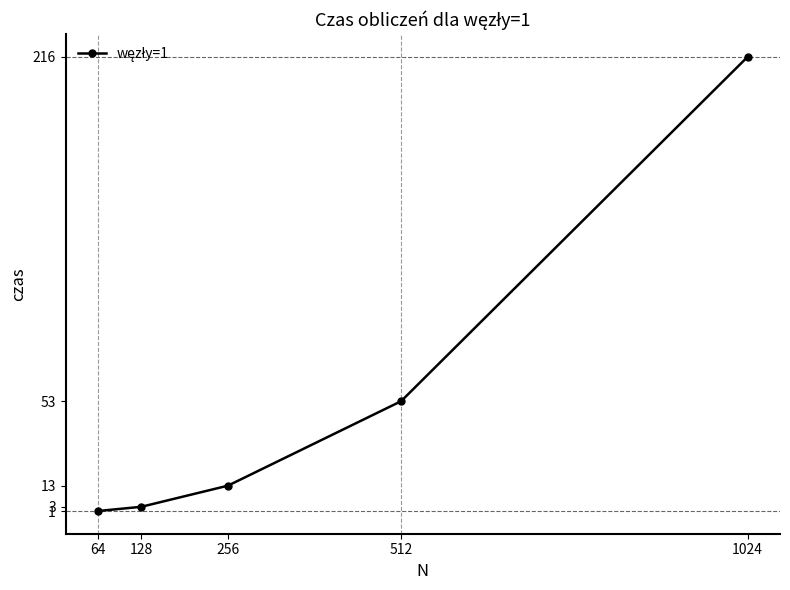

True or false: the data has more than 0 interior local peaks.

False